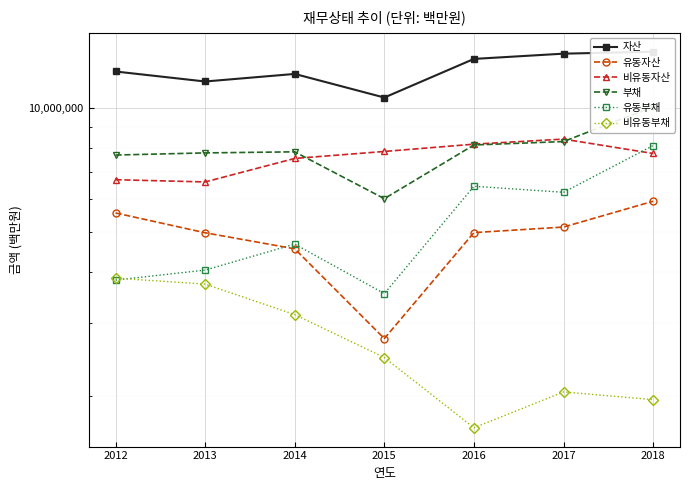

At which category is the sum across all series the highest?

2018